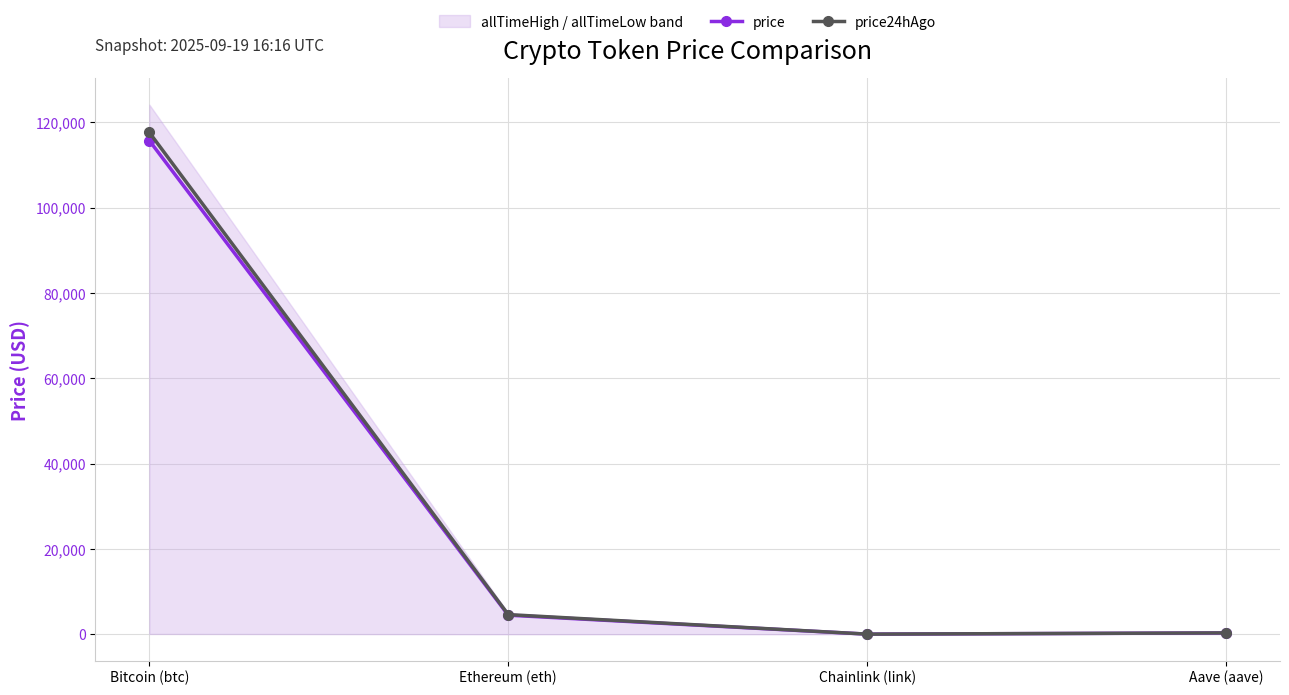

Which series changed the most between Chainlink (link) and Aave (aave)?

price24hAgo